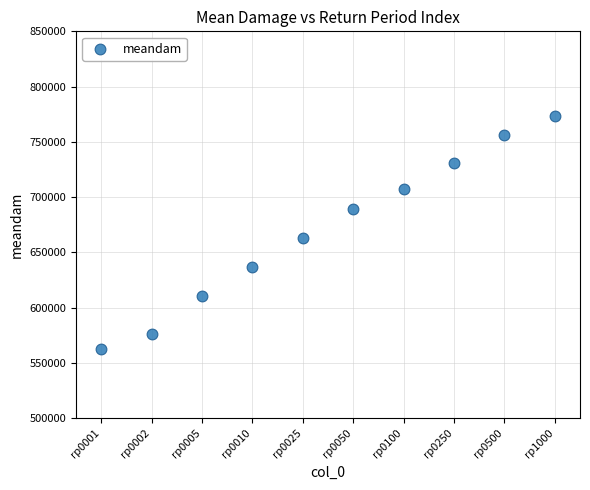

What is the average Y value?

670677.6